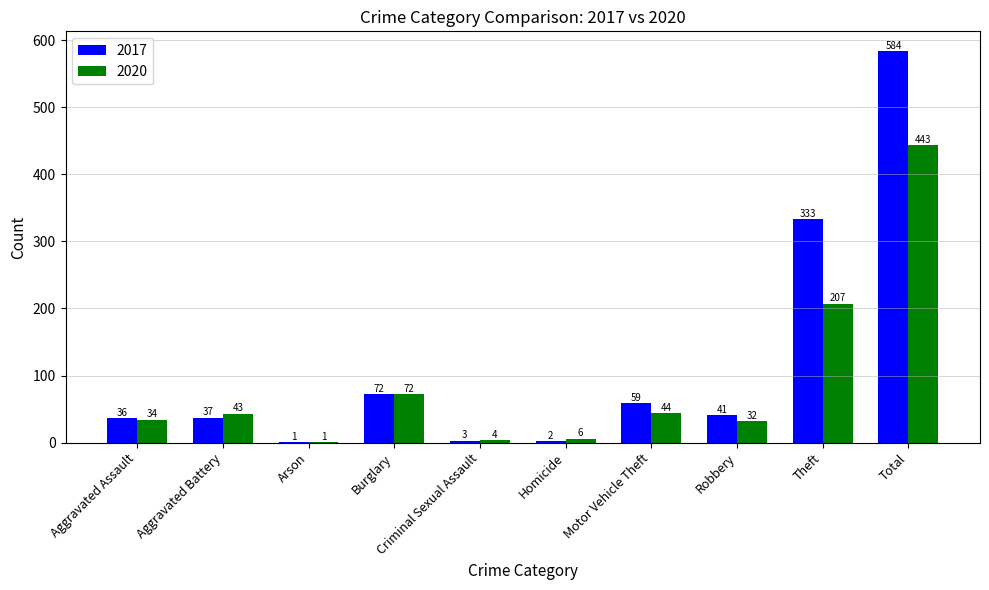

What is the sum of all 2020 values?

886